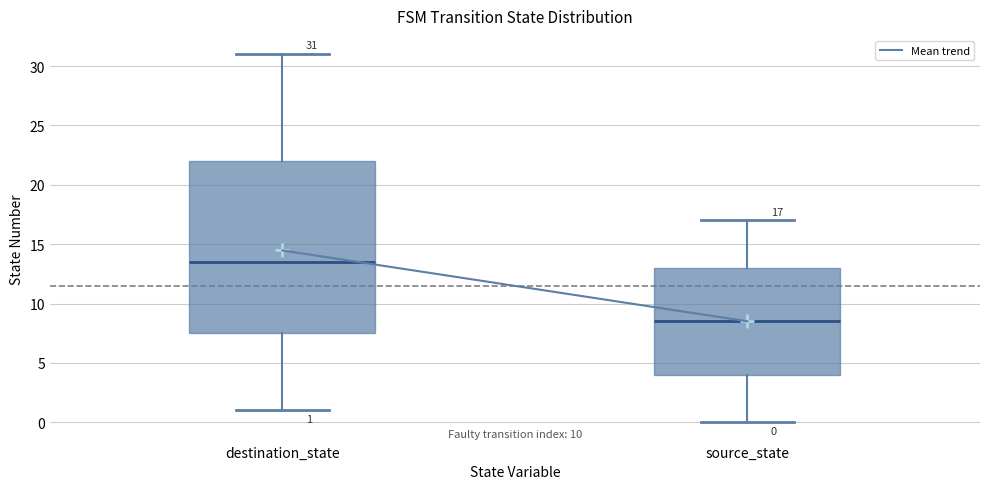

Comparing the boxes themselves (not the whiskers), which one is the tallest?

destination_state